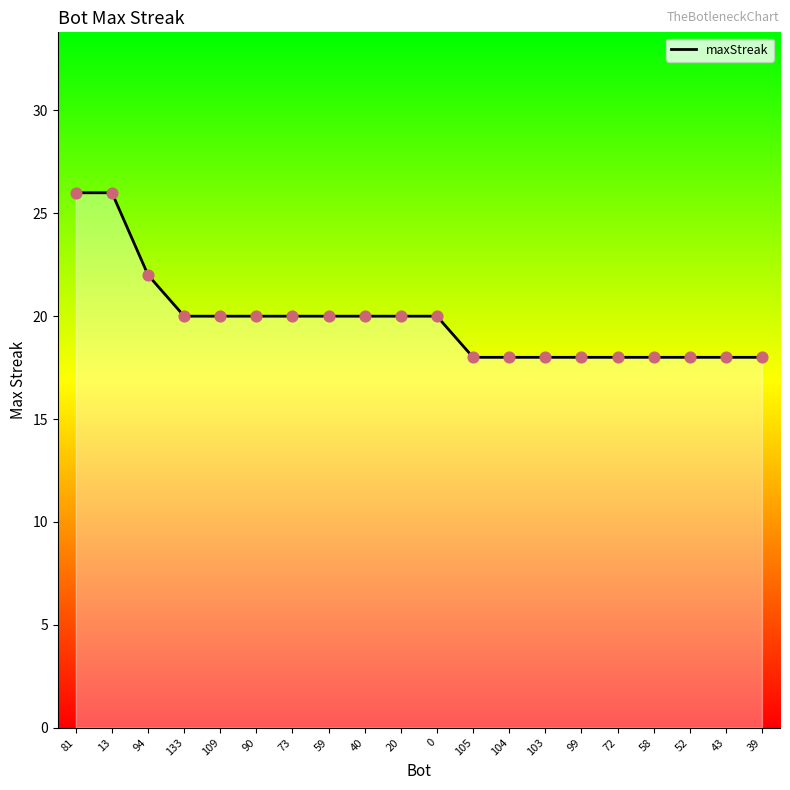

Which has a higher value, 105 or 109?

109